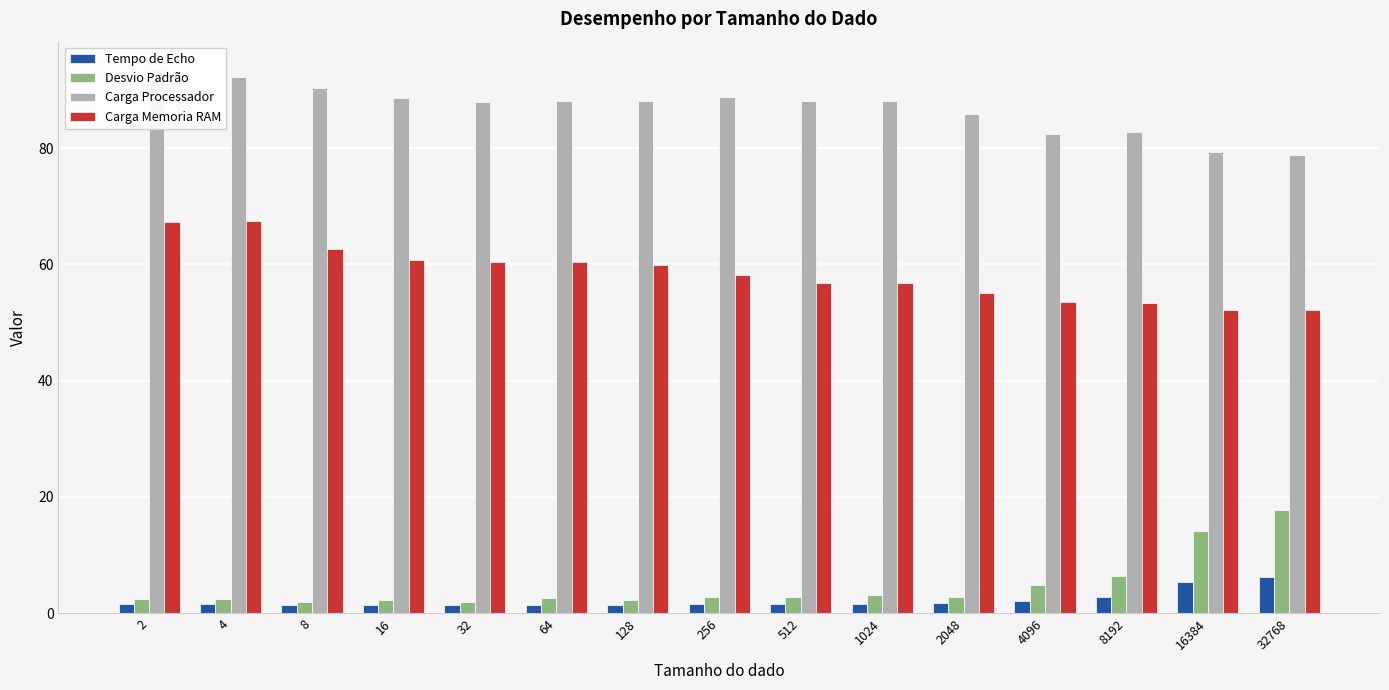

At how many categories does at least one series exceed 2?

15